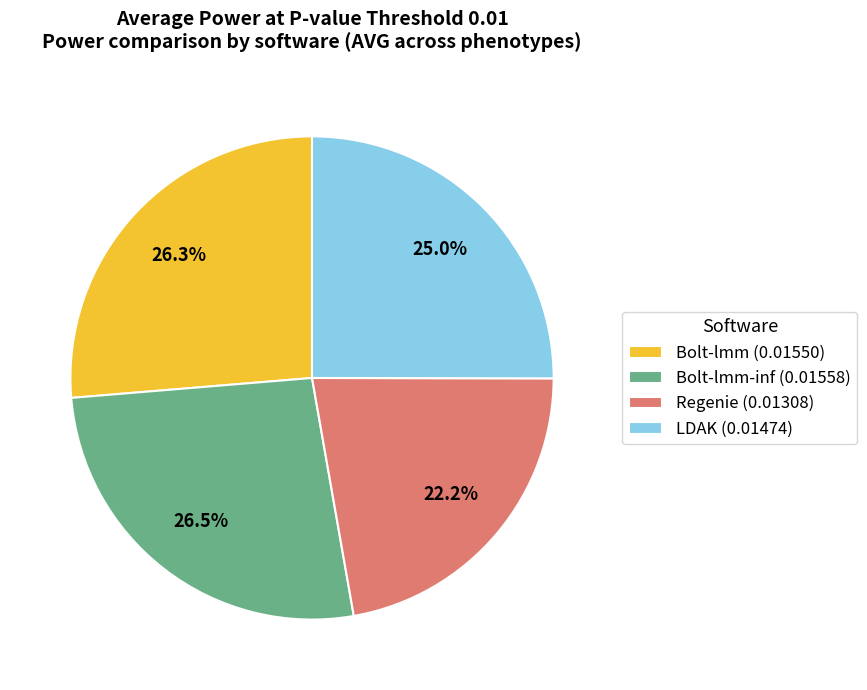

Does any single category account for the majority?

No